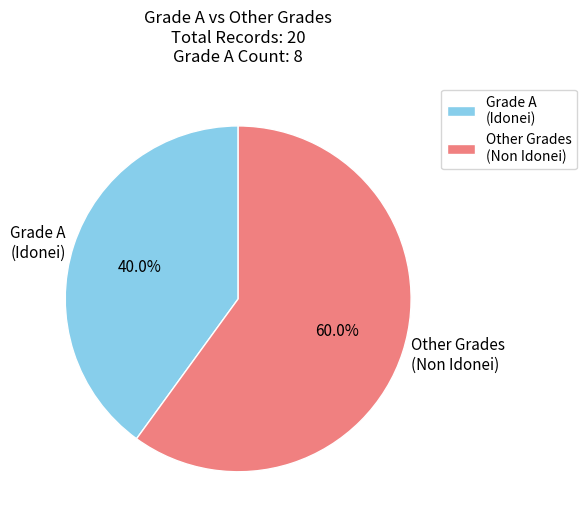

Which slice is the smallest?

Grade A (Idonei)